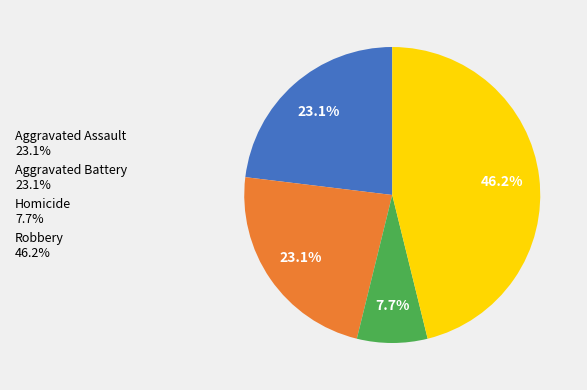

Which slice is the largest?

Robbery 46.2%